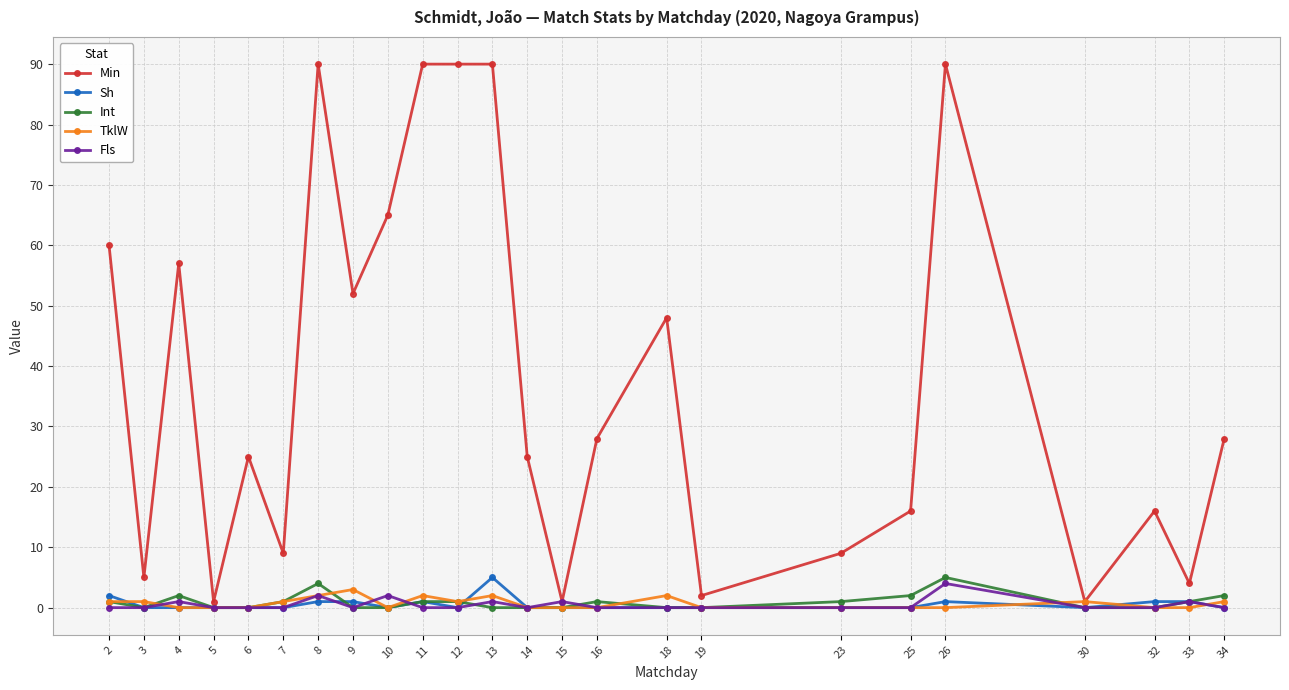

At how many categories does at least one series exceed 58?

7